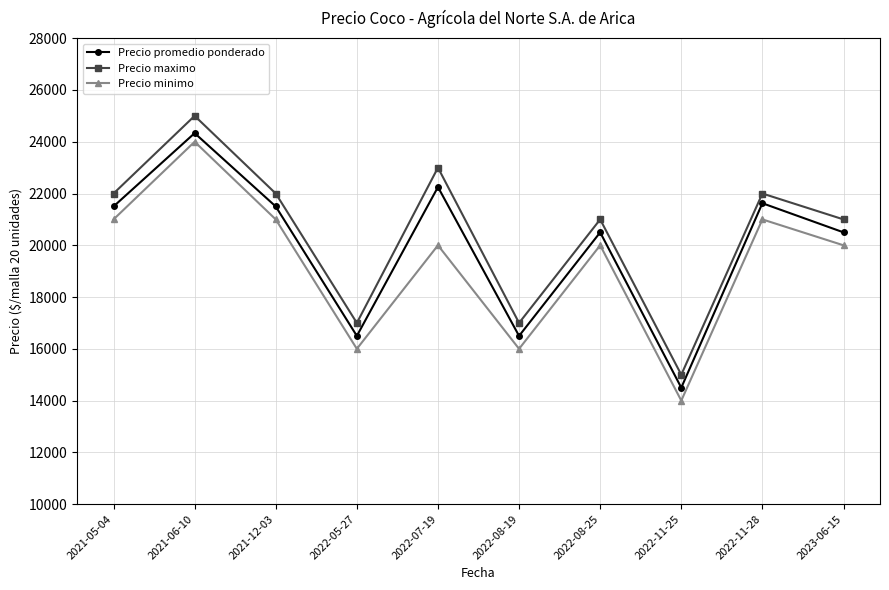

Which category has the lowest value in the Precio promedio ponderado series?

2022-11-25